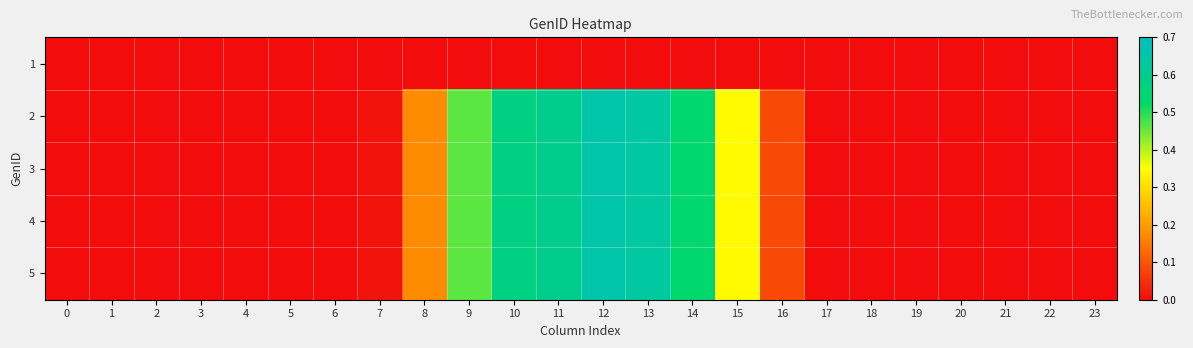

Reading left to right, what are all the values shown in this chart?

1: 0=0.0	1=0.0	2=0.0	3=0.0	4=0.0	5=0.0	6=0.0	7=0.0	8=0.0	9=0.0	10=0.0	11=0.0	12=0.0	13=0.0	14=0.0	15=0.0	16=0.0	17=0.0	18=0.0	19=0.0	20=0.0	21=0.0	22=0.0	23=0.0
2: 0=0.0	1=0.0	2=0.0	3=0.0	4=0.0	5=0.0	6=0.0	7=0.0	8=0.2	9=0.5	10=0.6	11=0.6	12=0.7	13=0.6	14=0.5	15=0.3	16=0.1	17=0.0	18=0.0	19=0.0	20=0.0	21=0.0	22=0.0	23=0.0
3: 0=0.0	1=0.0	2=0.0	3=0.0	4=0.0	5=0.0	6=0.0	7=0.0	8=0.2	9=0.5	10=0.6	11=0.6	12=0.7	13=0.6	14=0.5	15=0.3	16=0.1	17=0.0	18=0.0	19=0.0	20=0.0	21=0.0	22=0.0	23=0.0
4: 0=0.0	1=0.0	2=0.0	3=0.0	4=0.0	5=0.0	6=0.0	7=0.0	8=0.2	9=0.5	10=0.6	11=0.6	12=0.7	13=0.6	14=0.5	15=0.3	16=0.1	17=0.0	18=0.0	19=0.0	20=0.0	21=0.0	22=0.0	23=0.0
5: 0=0.0	1=0.0	2=0.0	3=0.0	4=0.0	5=0.0	6=0.0	7=0.0	8=0.2	9=0.5	10=0.6	11=0.6	12=0.7	13=0.6	14=0.5	15=0.3	16=0.1	17=0.0	18=0.0	19=0.0	20=0.0	21=0.0	22=0.0	23=0.0